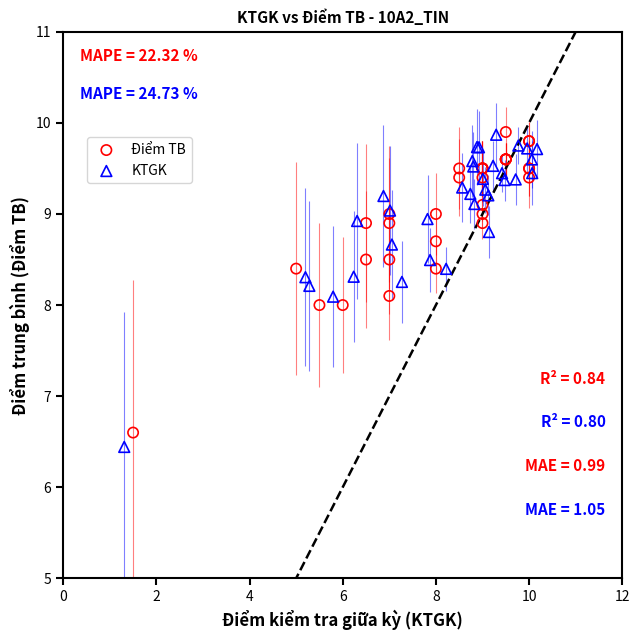

Which series has the largest Y range (max minus min)?

KTGK